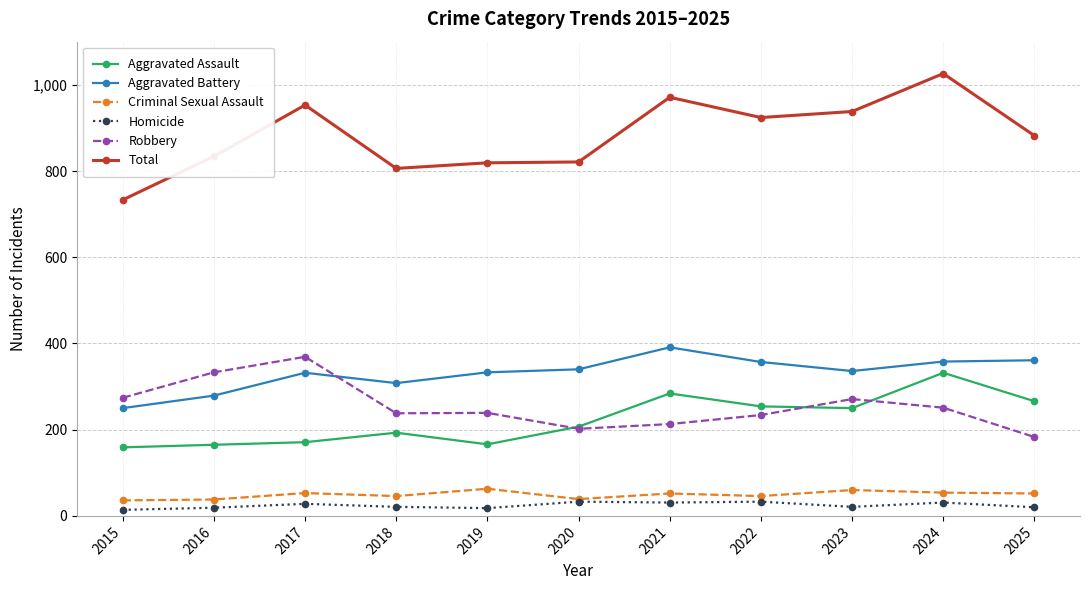

At how many categories does at least one series exceed 389?

11